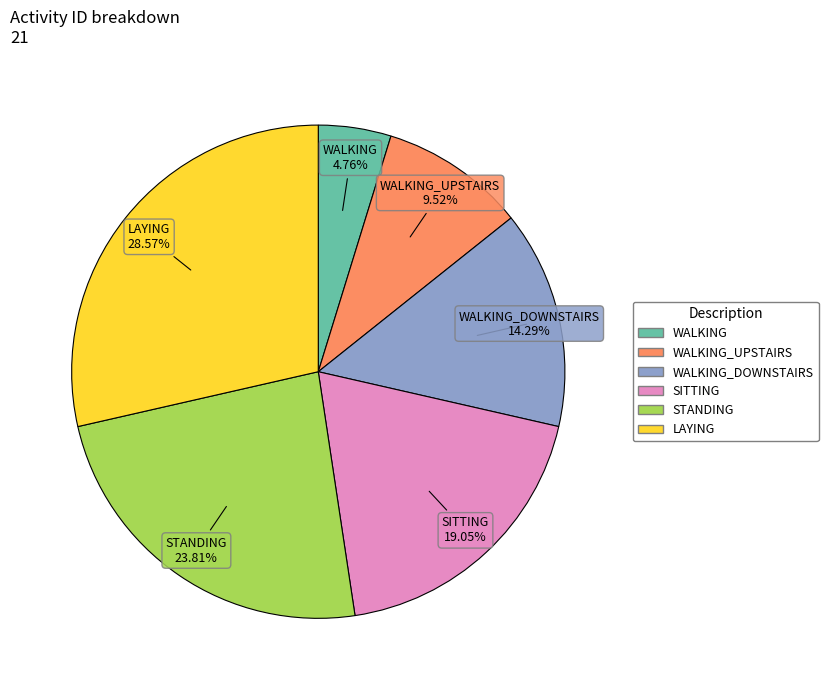

How many slices are in this pie chart?

6